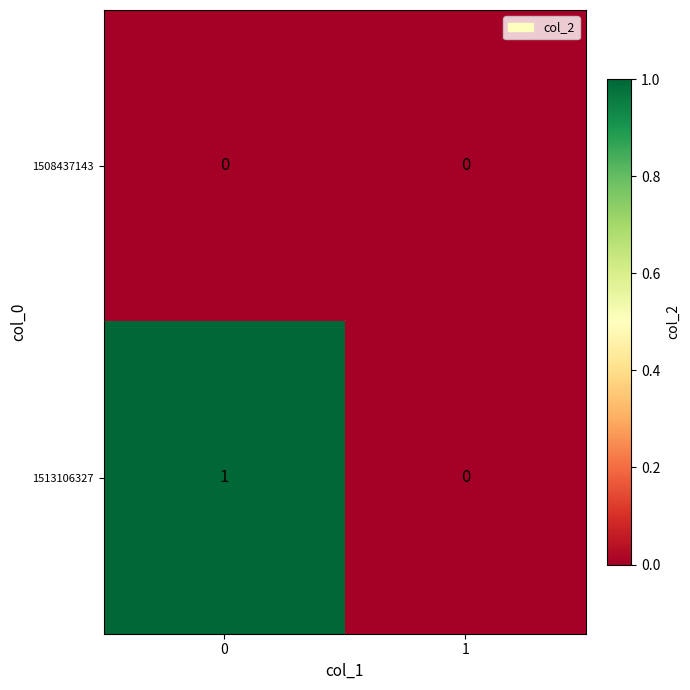

Which series has the largest total across all categories?

1513106327